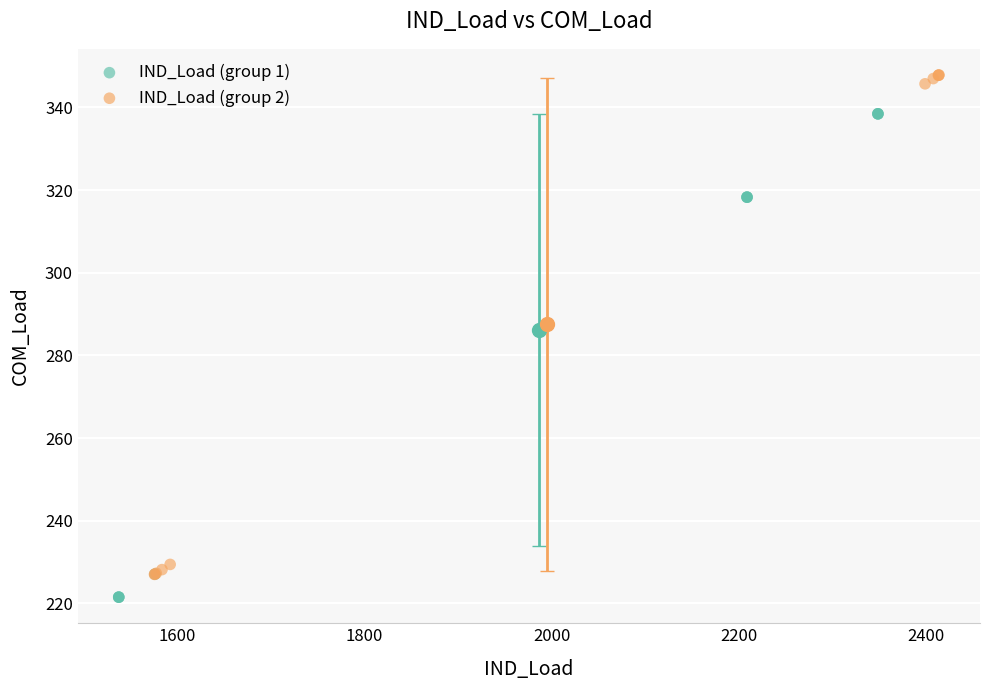

Which series reaches the maximum Y coordinate?

IND_Load (group 2)